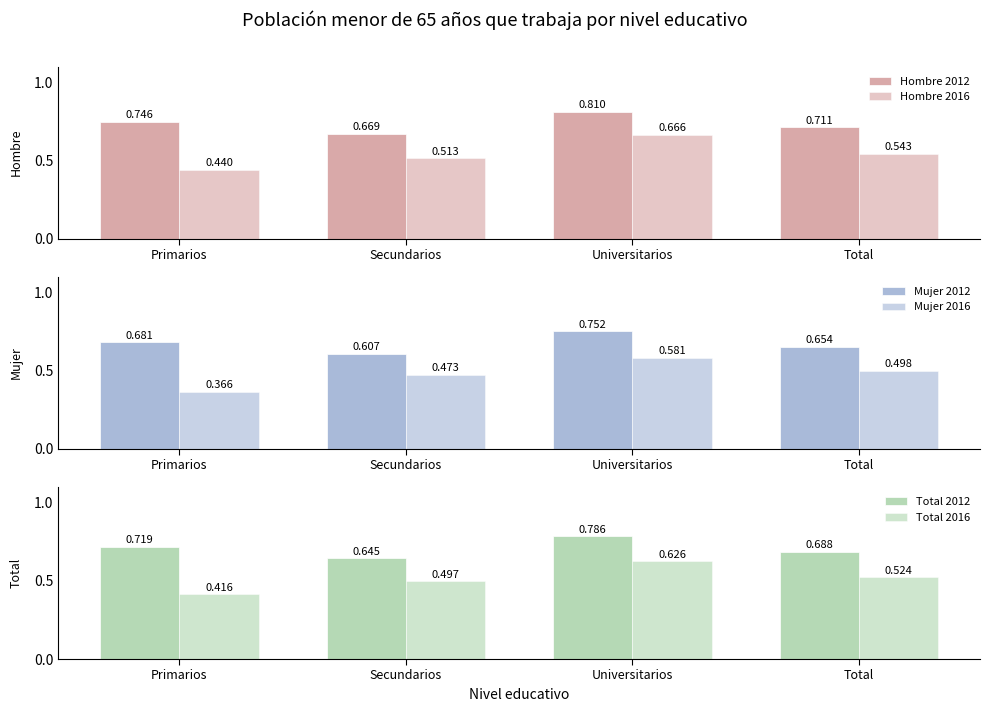

What is the value of the Mujer 2012 bar at the 2nd from the left?

0.6